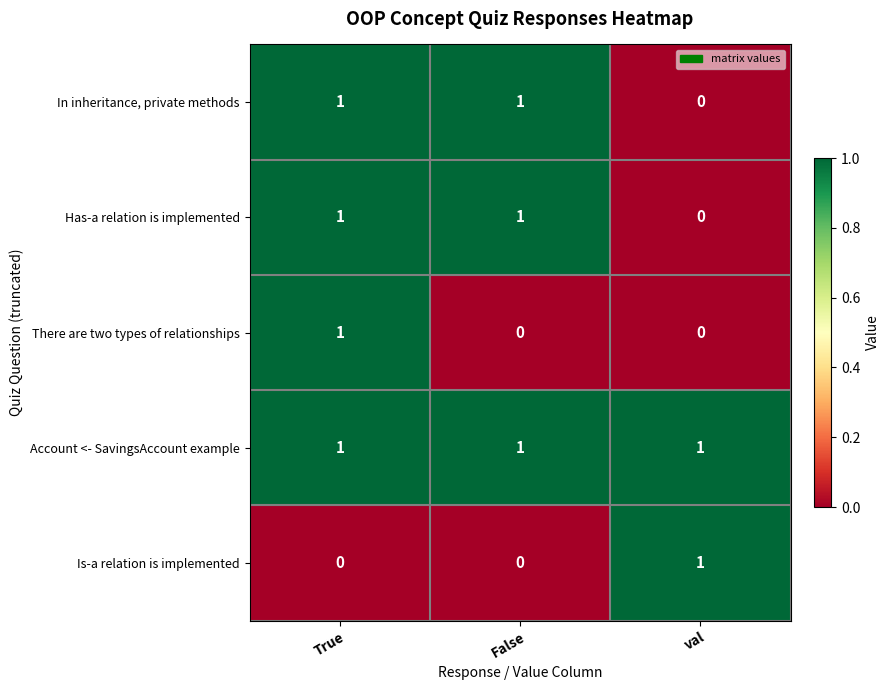

True or false: Is-a relation is implemented has a value of 0 at True.

True